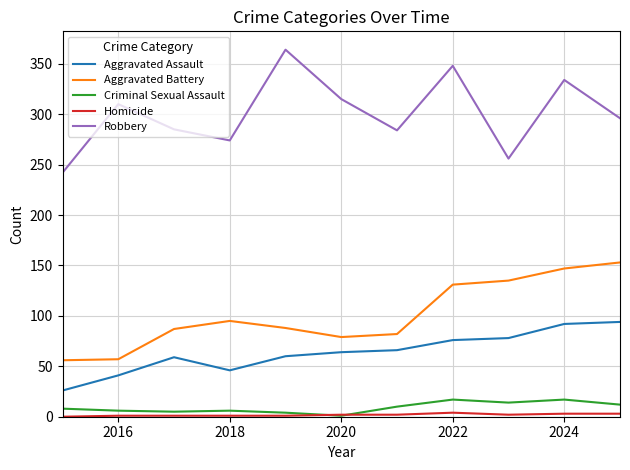

What is the maximum value shown in the chart?

364